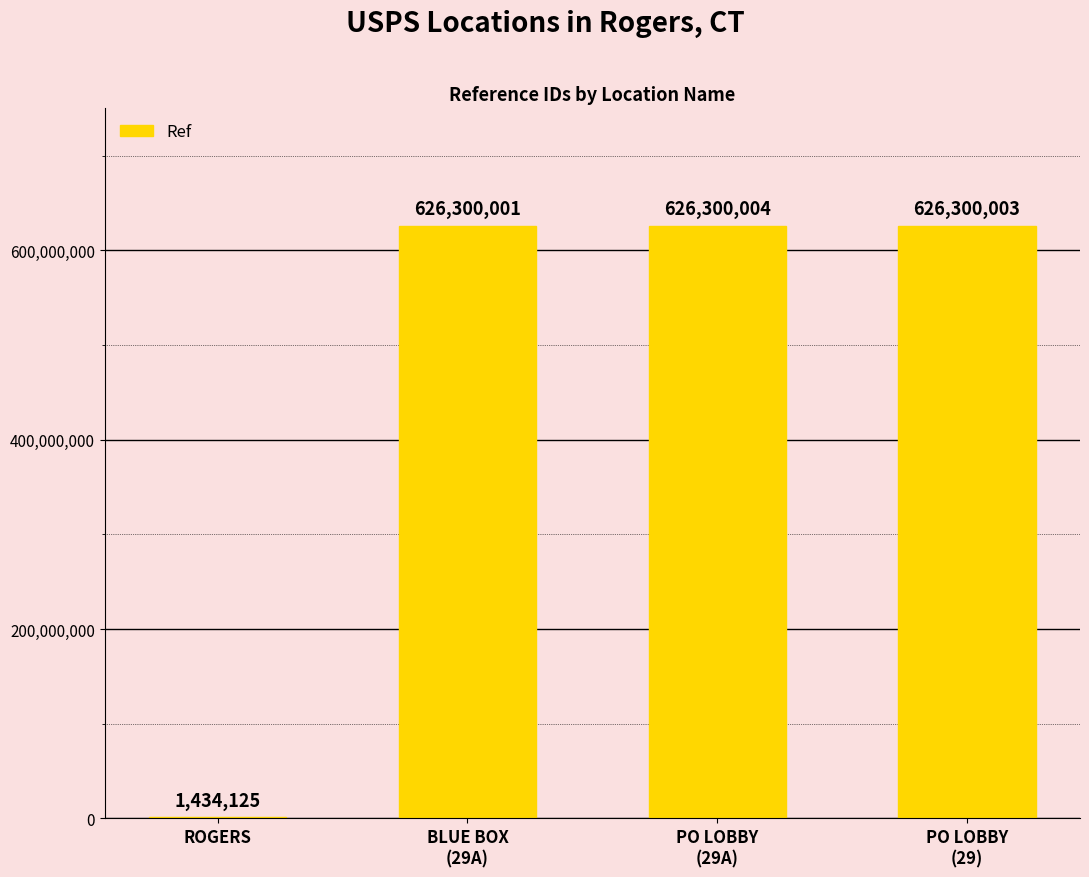

Reading right to left, what are all the values shown in this chart?

626300003	626300004	626300001	1434125